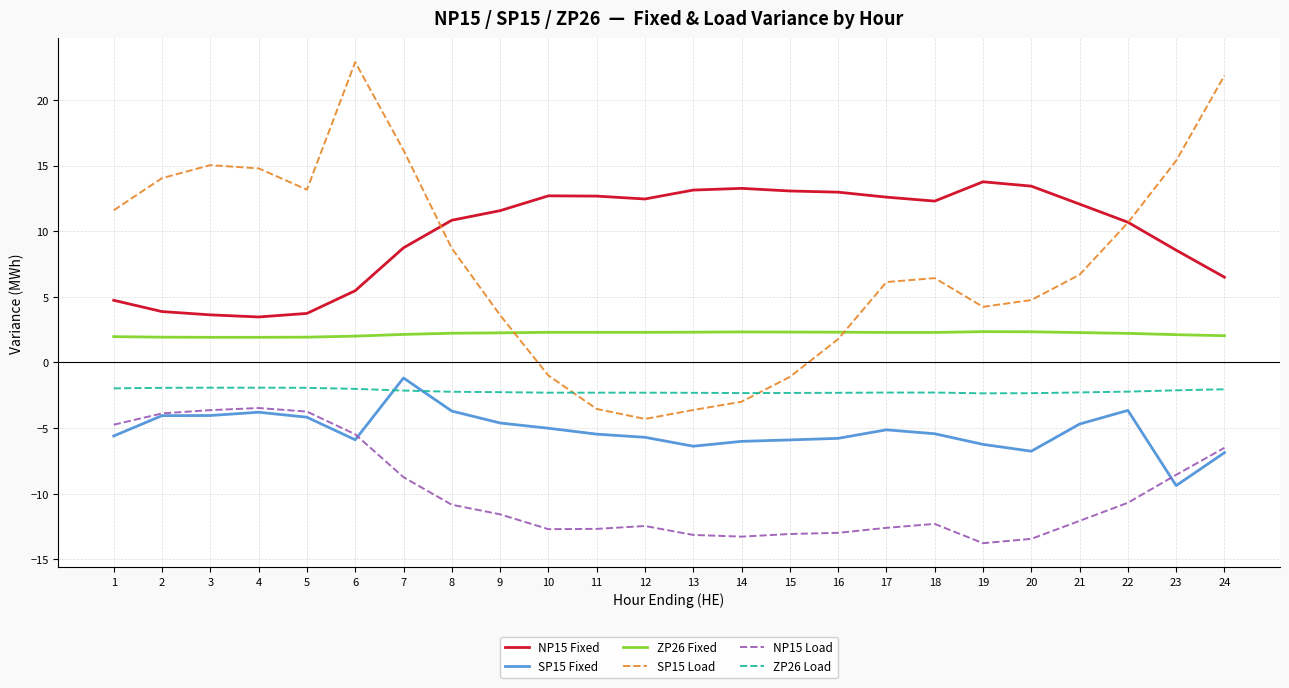

At which category does the chart reach its peak across all series?

6